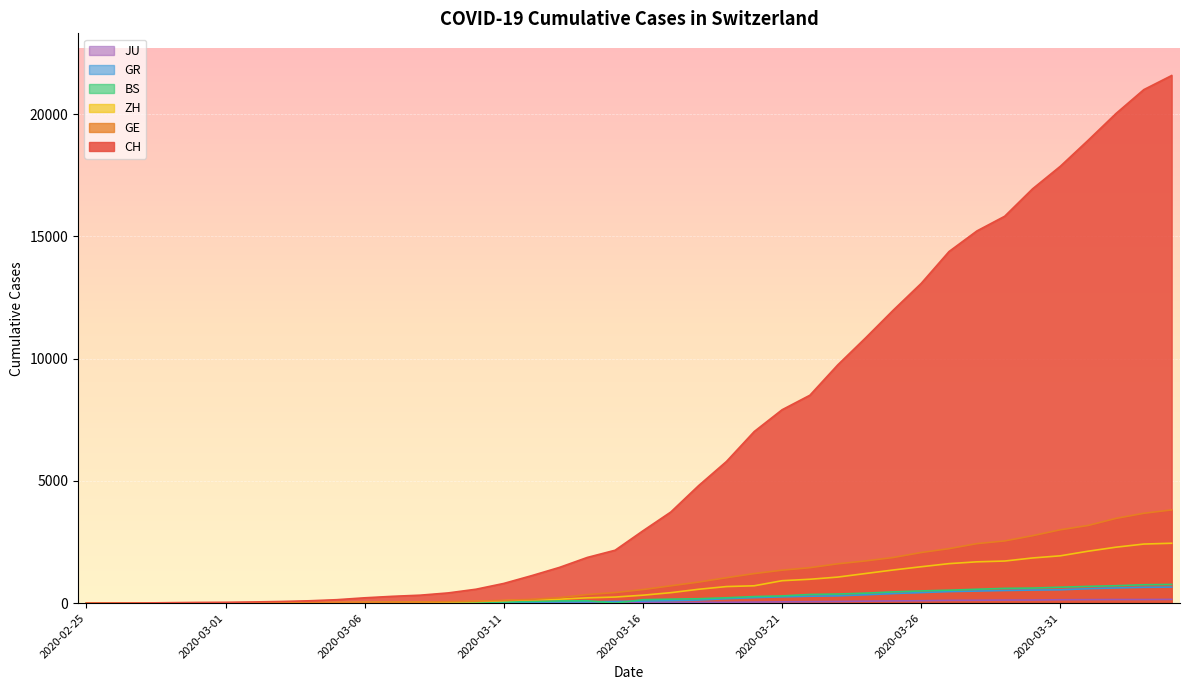

How many values in the ZH series are below 326?

20